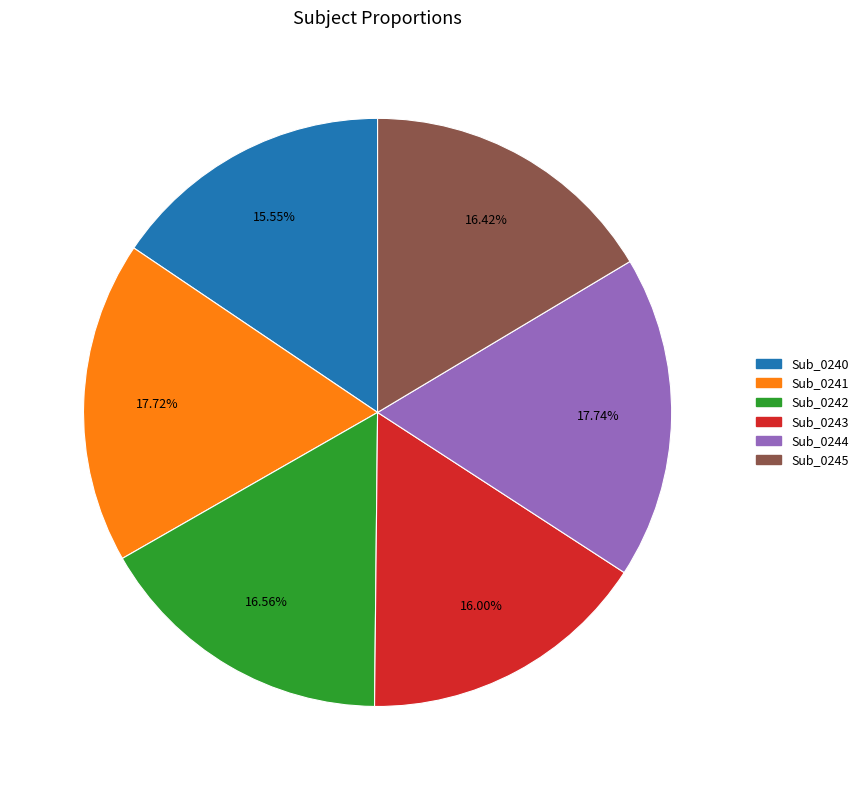

Between Sub_0243 and Sub_0241, which is larger?

Sub_0241